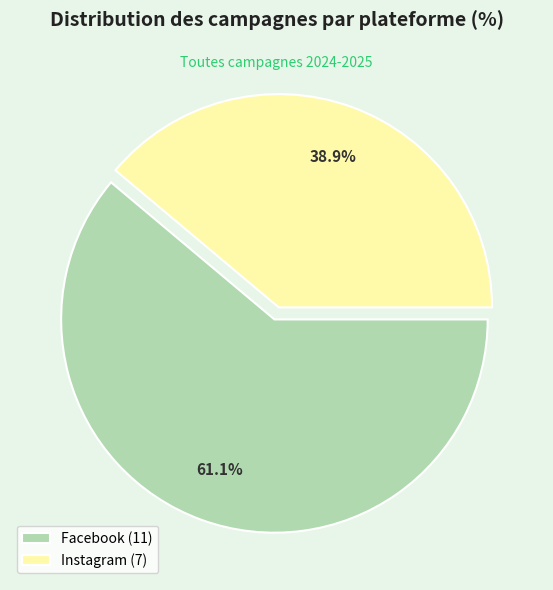

To the nearest percent, what is the average slice percentage?

50%